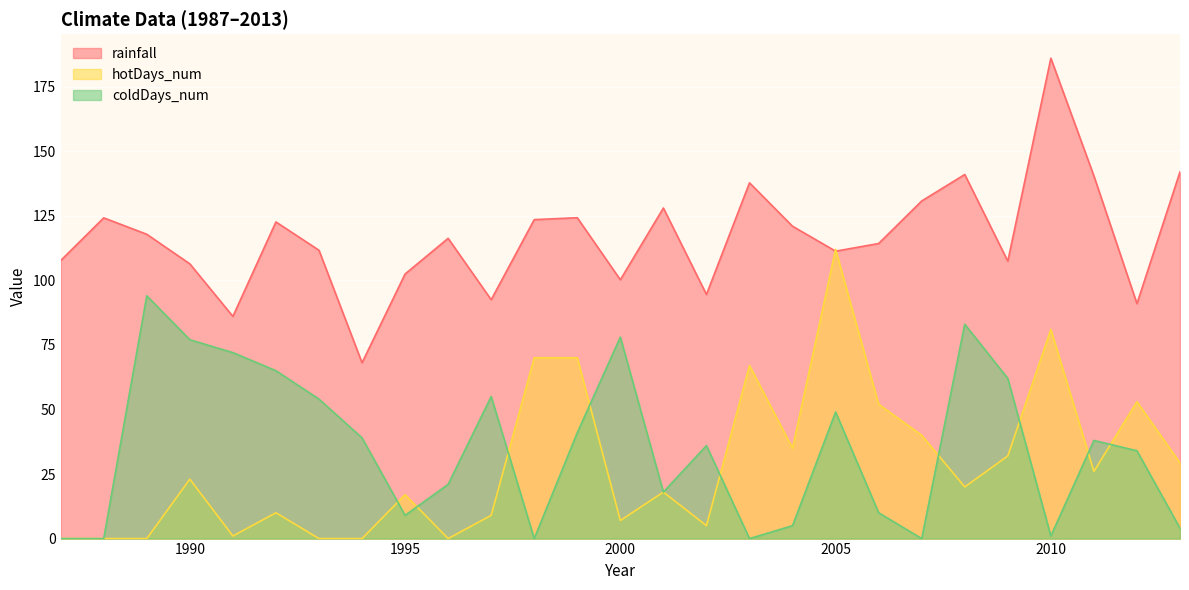

At how many categories does at least one series exceed 88?

25